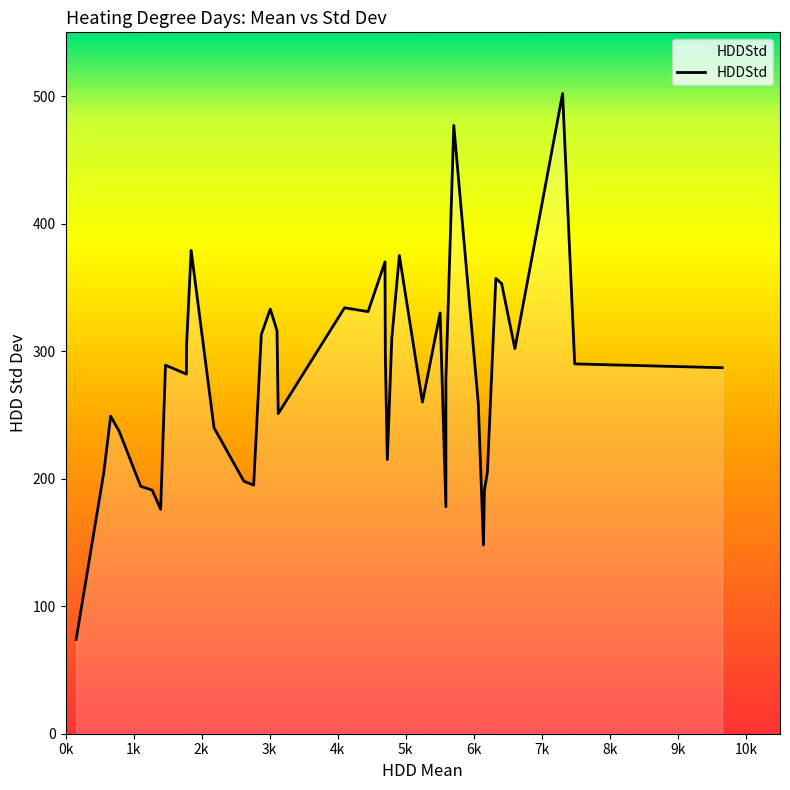

What is the ratio of the value at 4100 to the value at 6066?

1.3